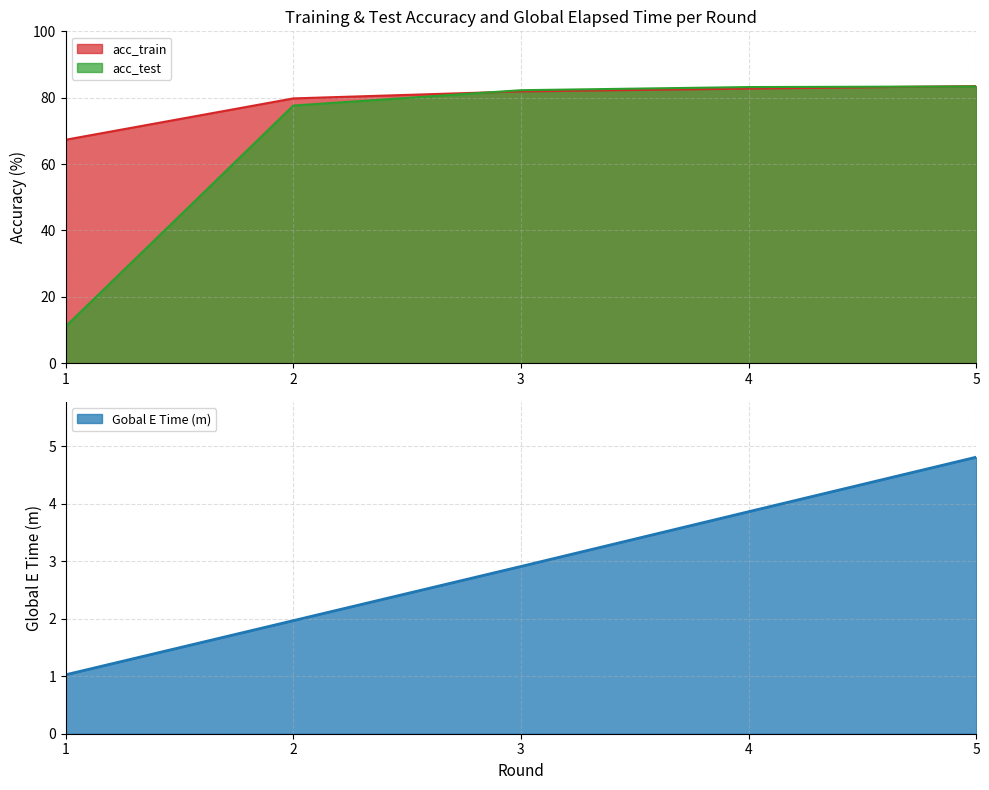

The Gobal E Time (m) series shows 0.6 at 1. True or false?

False